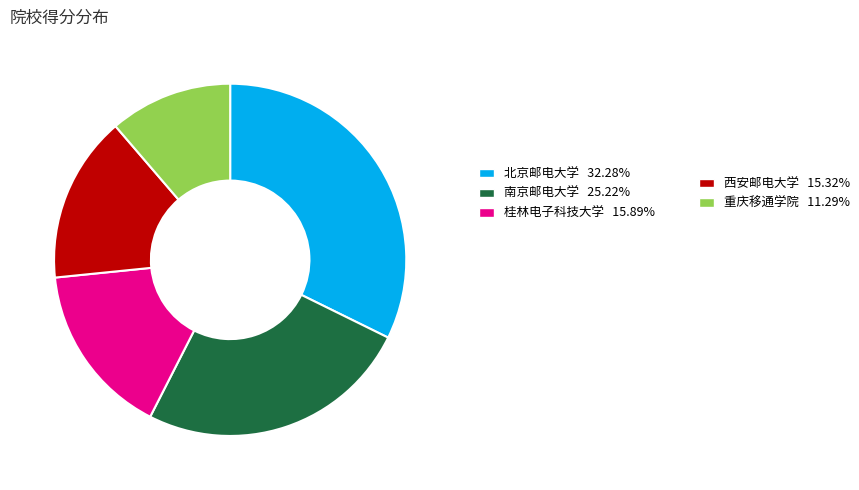

Does any single category account for the majority?

No